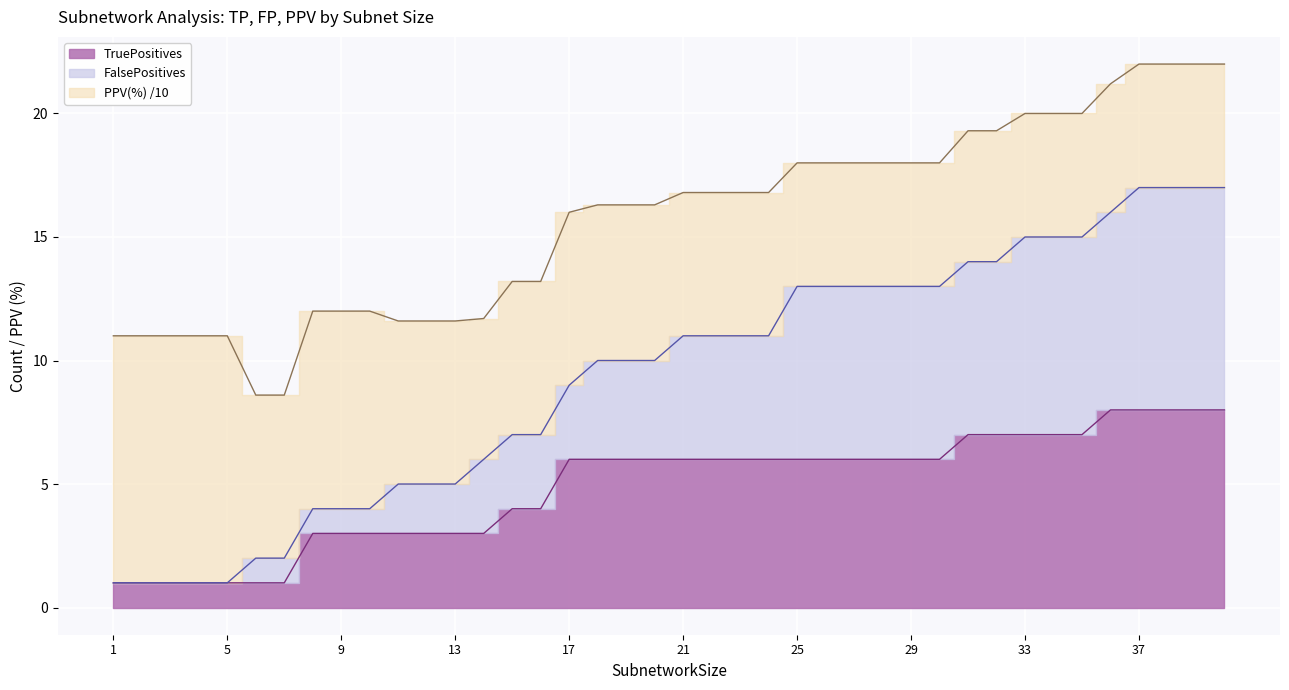

Reading left to right, list all the values displayed in this chart.

TruePositives: 1	1	1	1	1	1	1	3	3	3	3	3	3	3	4	4	6	6	6	6	6	6	6	6	6	6	6	6	6	6	7	7	7	7	7	8	8	8	8	8
FalsePositives: 1	1	1	1	1	2	2	4	4	4	5	5	5	6	7	7	9	10	10	10	11	11	11	11	13	13	13	13	13	13	14	14	15	15	15	16	17	17	17	17